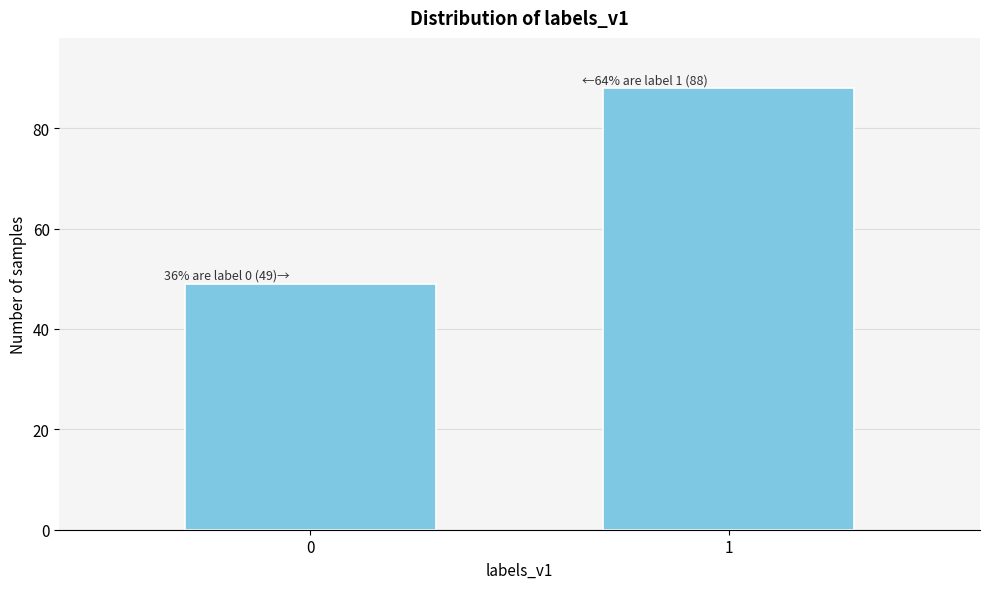

Reading left to right, transcribe all the data shown in this chart.

49	88